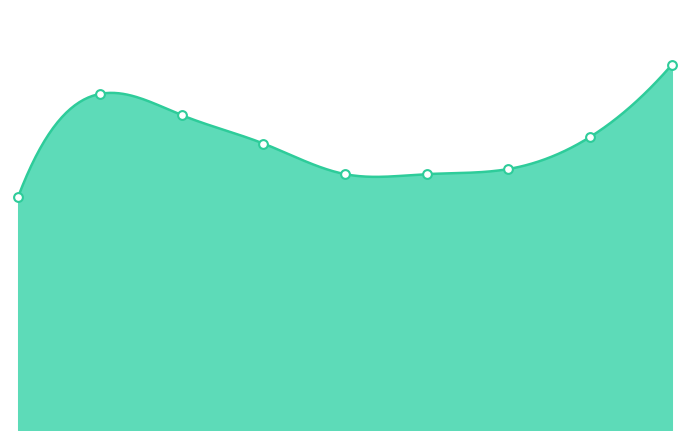

At which category is the sum across all series the highest?

2023